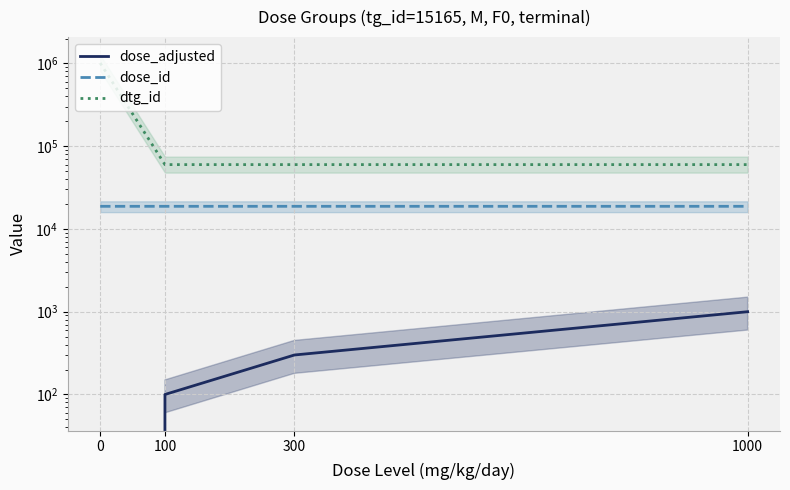

Does the chart have visible grid lines?

Yes